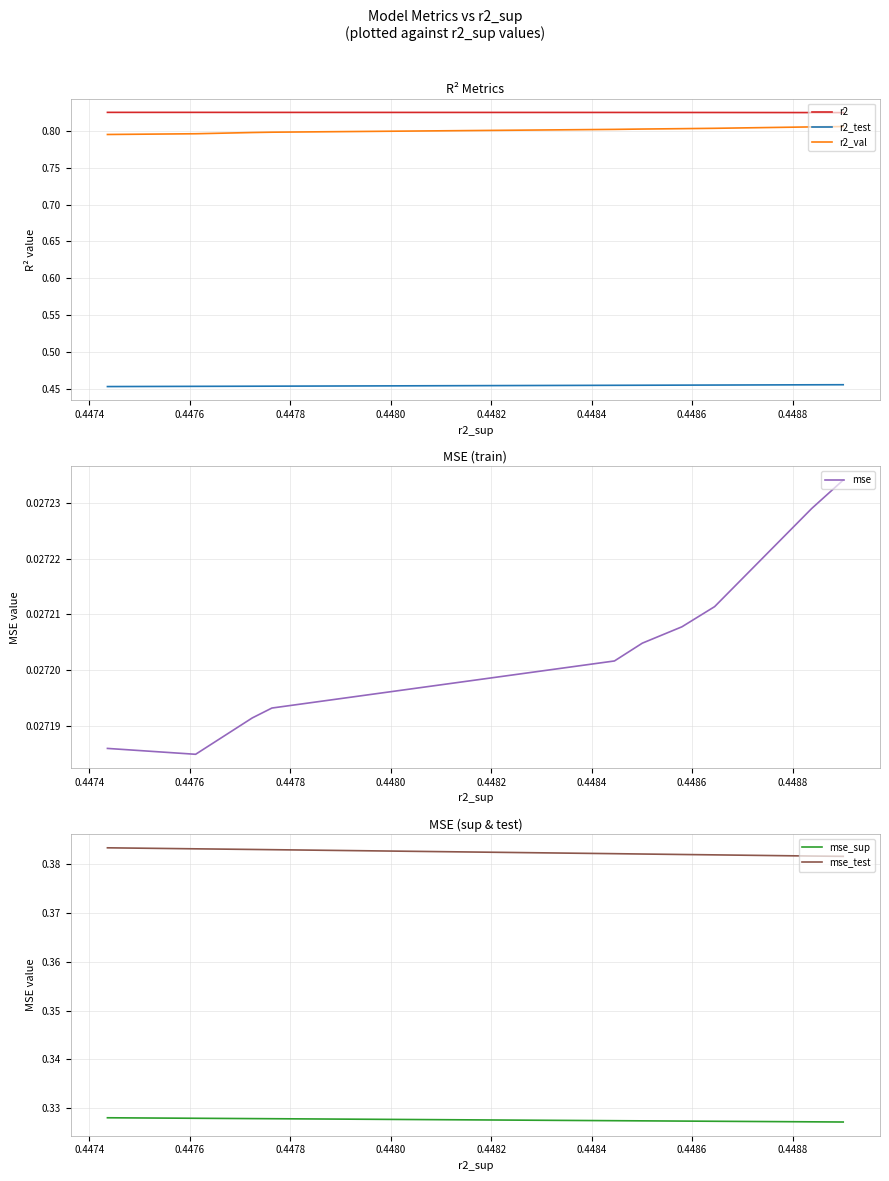

What is the difference between the highest and lowest values at 0.4482?

0.8